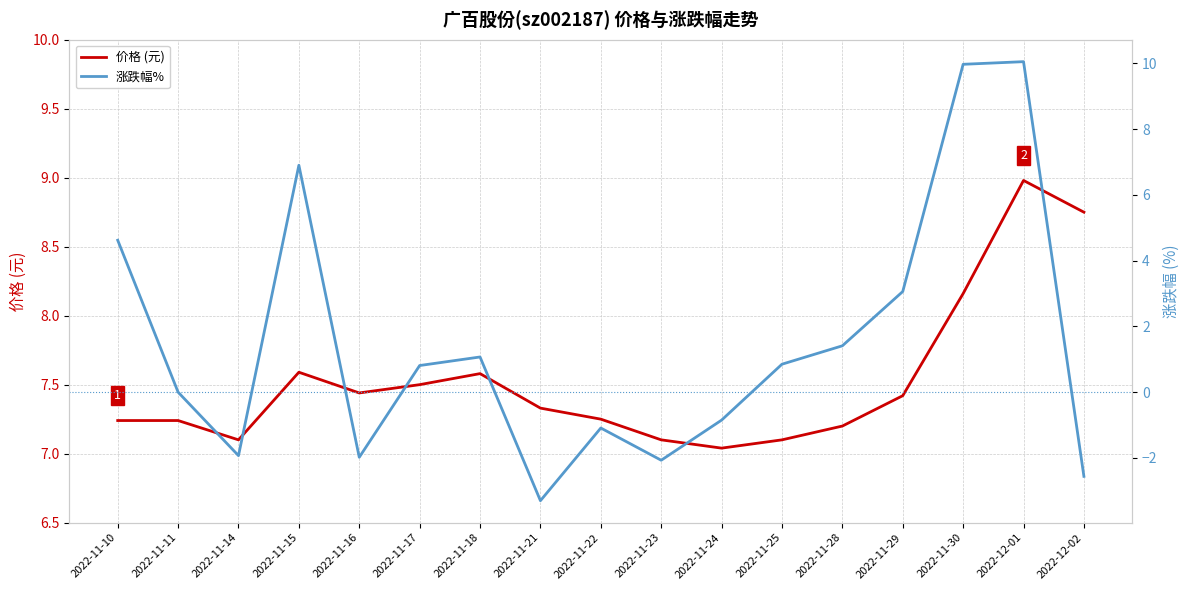

How many interior local peaks does the 价格 (元) series have?

3